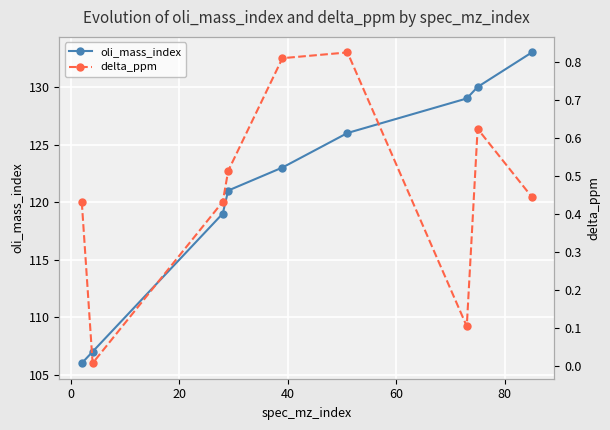

What is the minimum value for oli_mass_index?

106